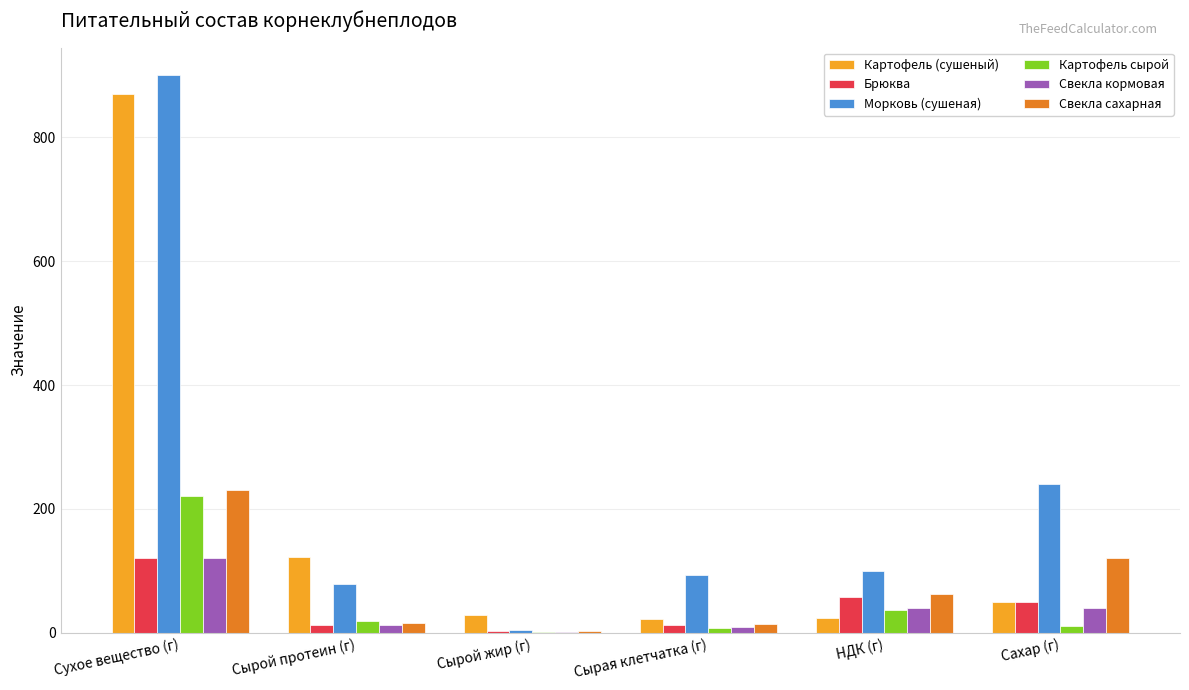

Between Сухое вещество (г) and Сырая клетчатка (г), which series saw the biggest shift?

Картофель (сушеный)